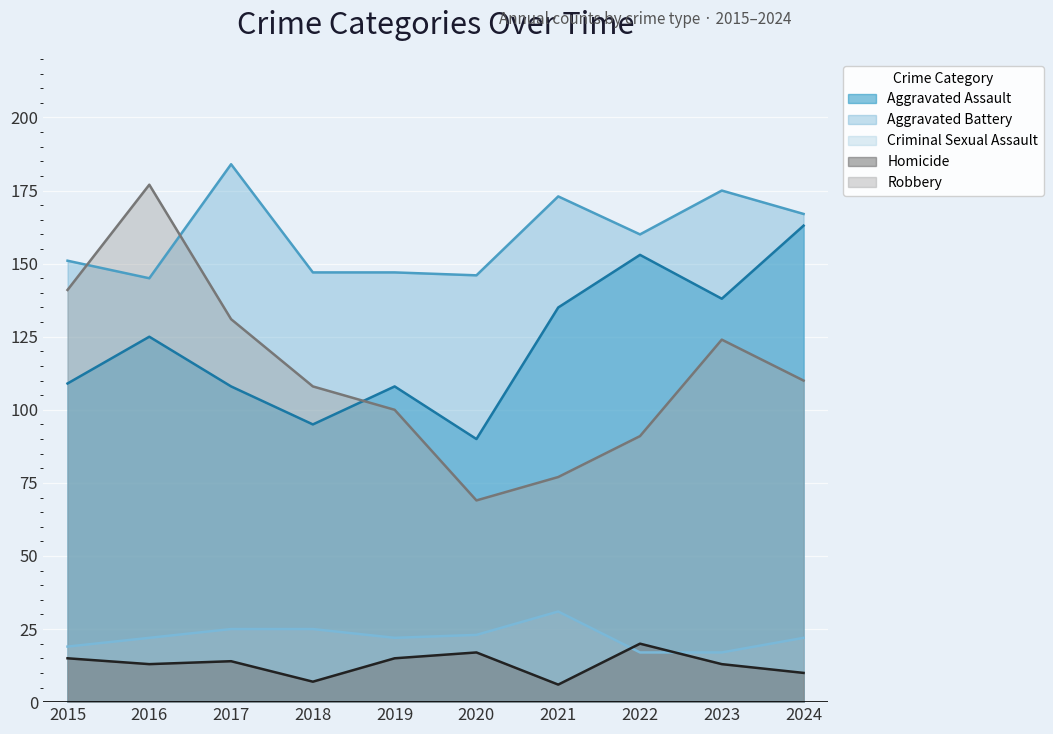

Does the chart display data point markers on the line(s)?

No